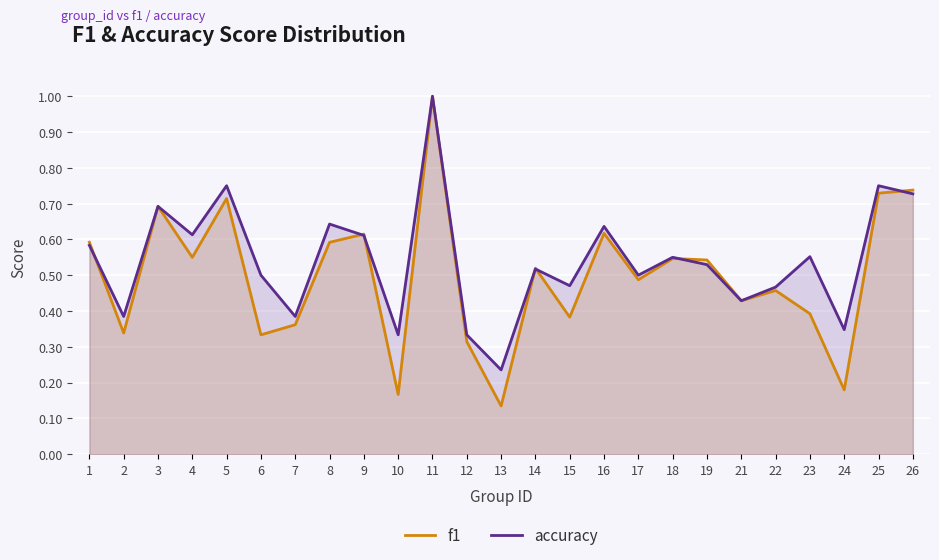

Which has a higher value, 7 or 15?

15